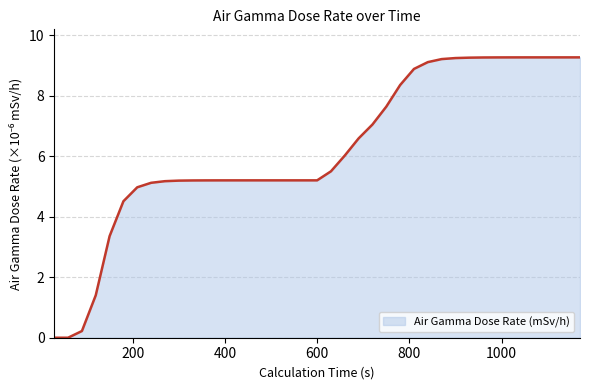

What is the greatest value displayed?

9.3